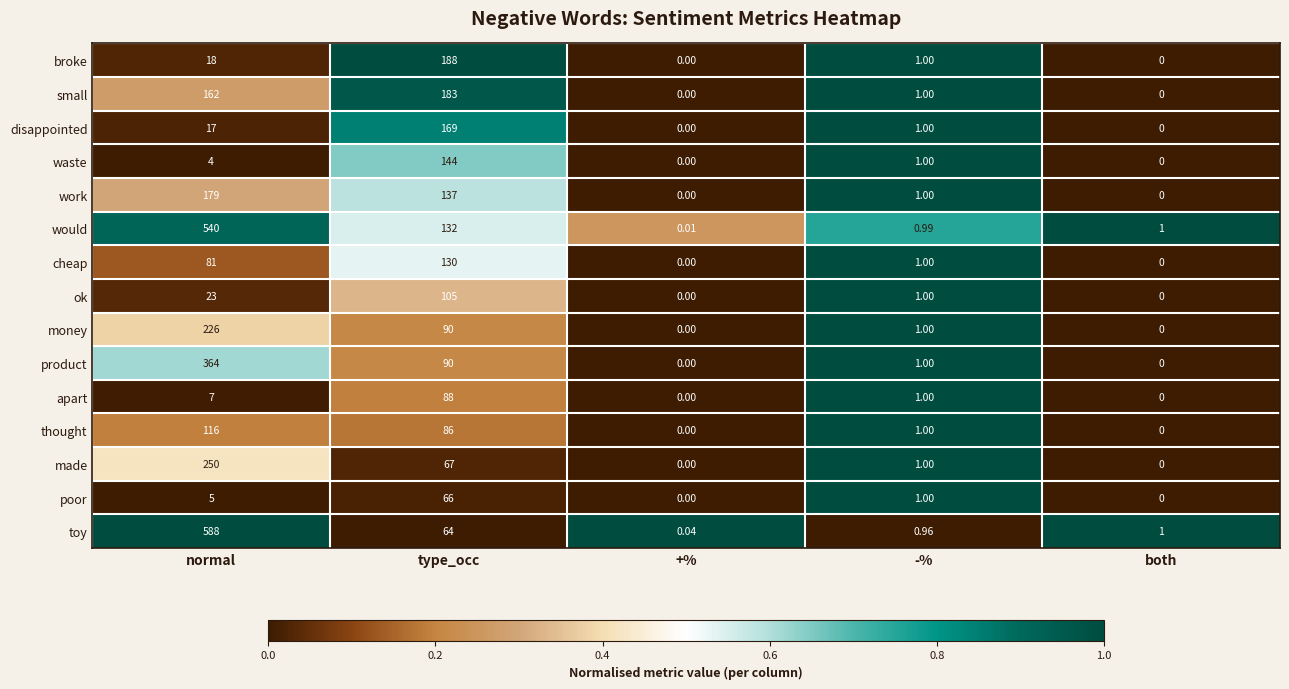

At which label does would first exceed 1?

normal